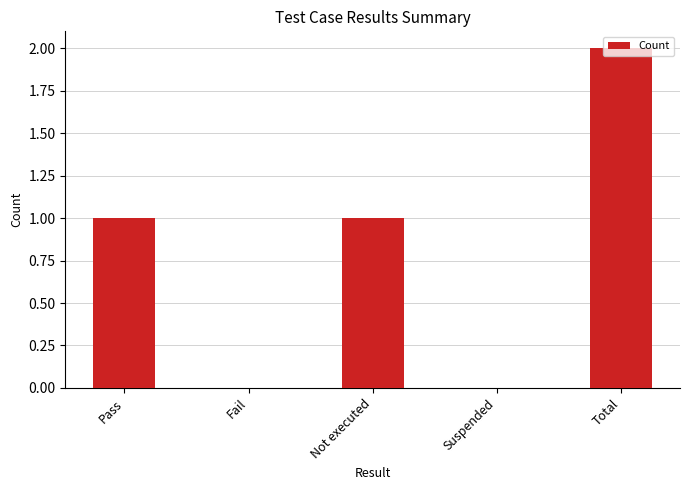

Count the number of data series in this chart.

1